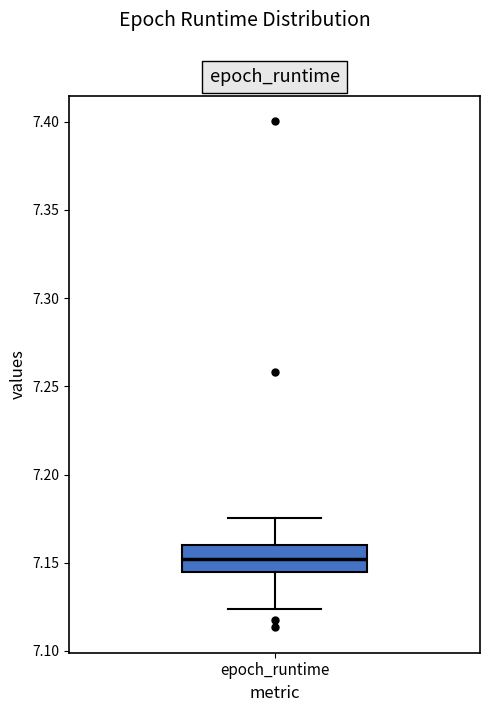

Where does the median line of the box for epoch_runtime sit on the y-axis? The values are not printed on the chart, so give them approximately, as read against the axis.

7.150